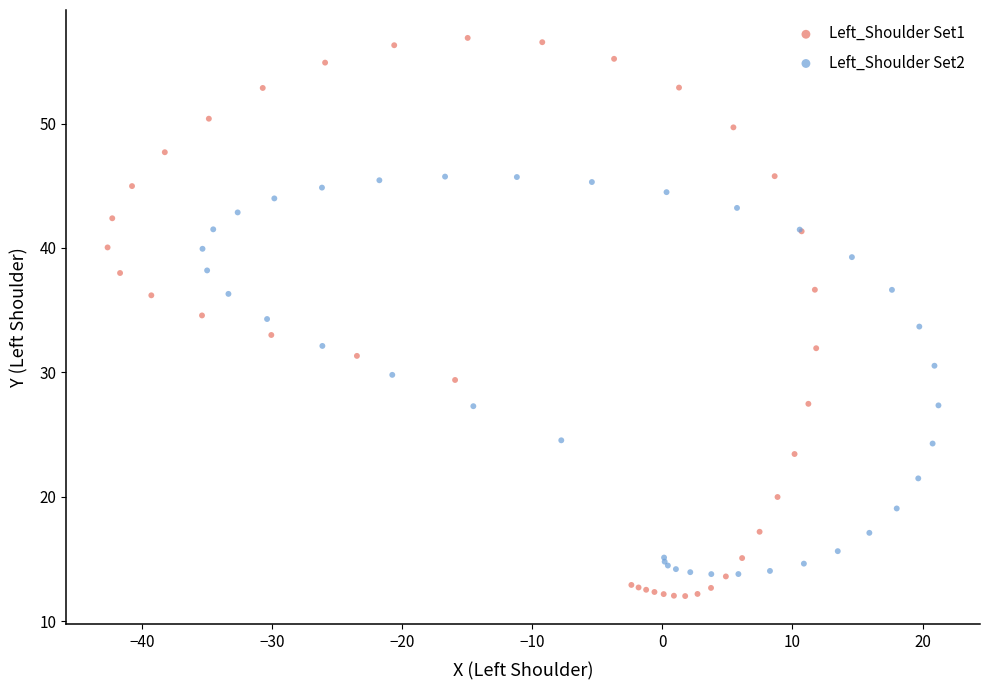

Which series reaches the maximum Y coordinate?

Left_Shoulder Set1